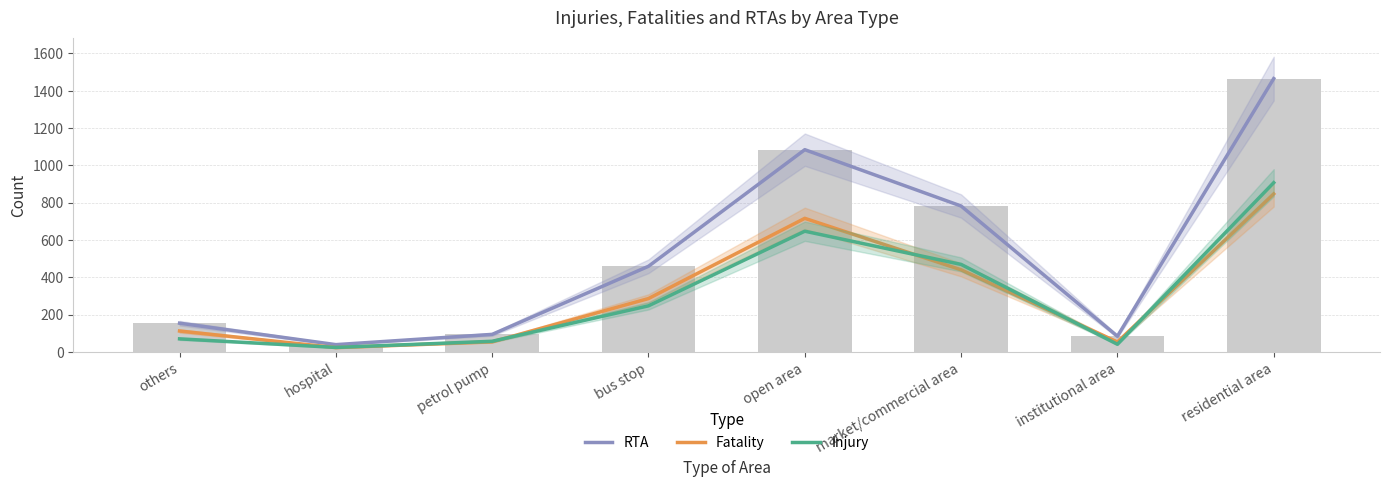

Read the Fatality value at others.

112